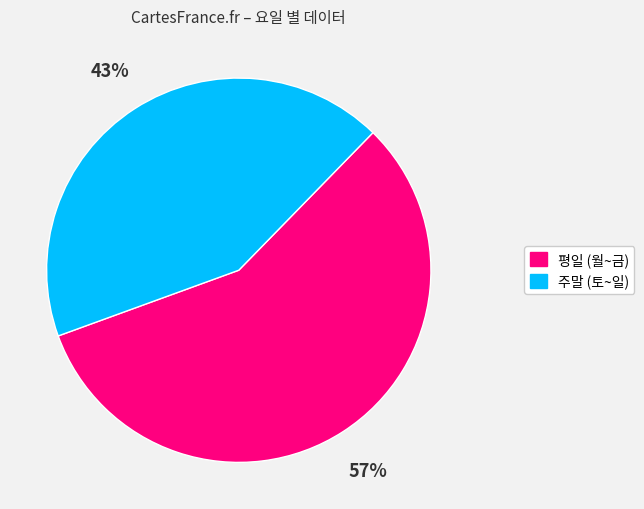

To the nearest percent, what is the average slice percentage?

50%